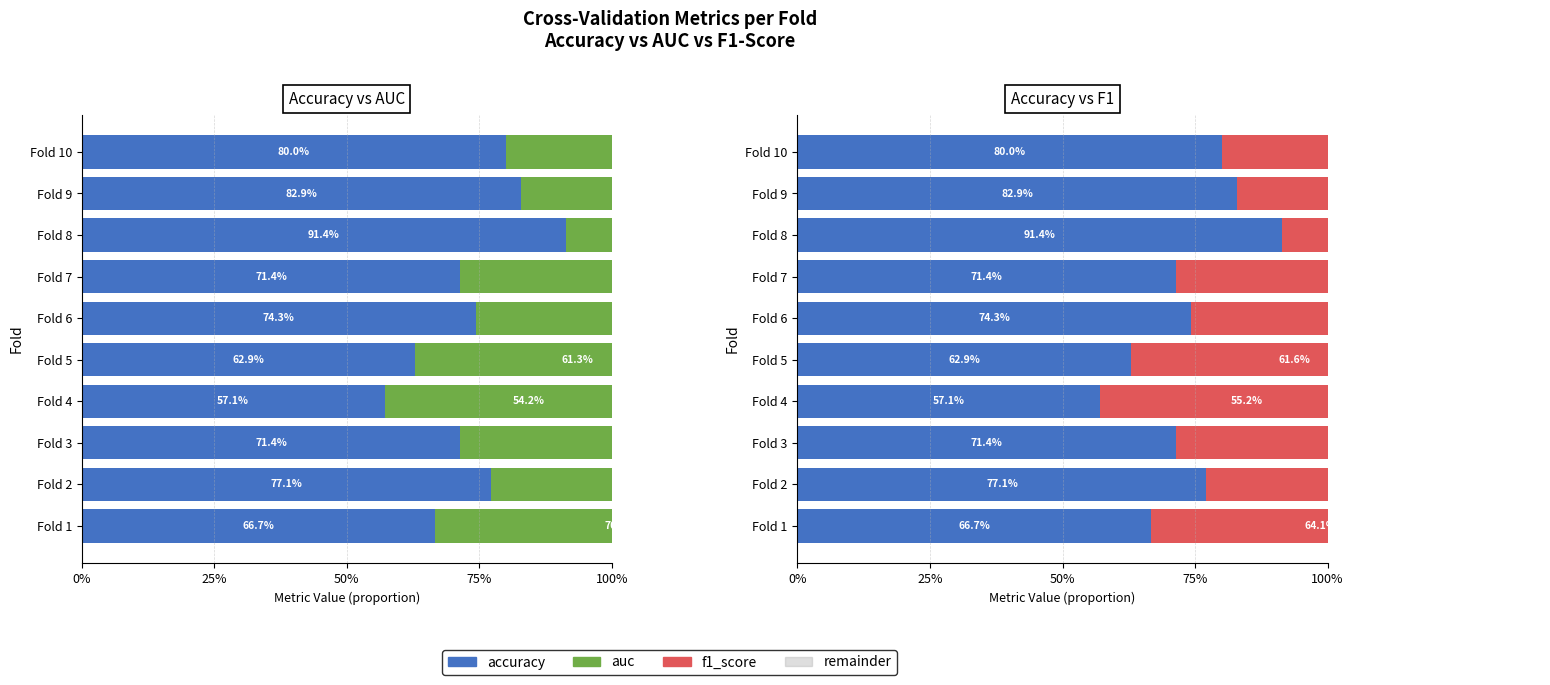

Reading right to left, extract all data points from this chart.

accuracy: 0.8	0.8	0.9	0.7	0.7	0.6	0.6	0.7	0.8	0.7
auc: 0.8	0.8	0.9	0.7	0.7	0.6	0.5	0.7	0.7	0.7
remainder: 0.8	0.8	0.8	0.8	0.8	0.8	0.8	0.8	0.8	0.8
f1_score: 0.8	0.8	0.9	0.7	0.7	0.6	0.6	0.7	0.8	0.6